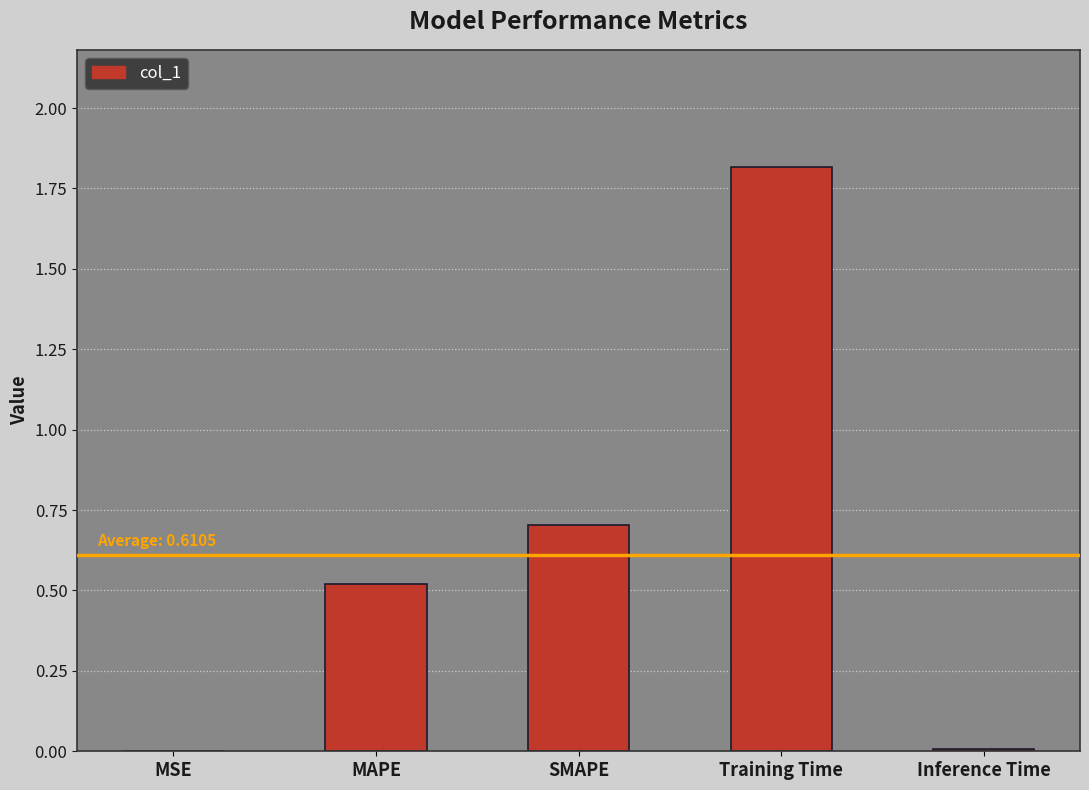

Which label corresponds to the largest value in the chart?

Training Time